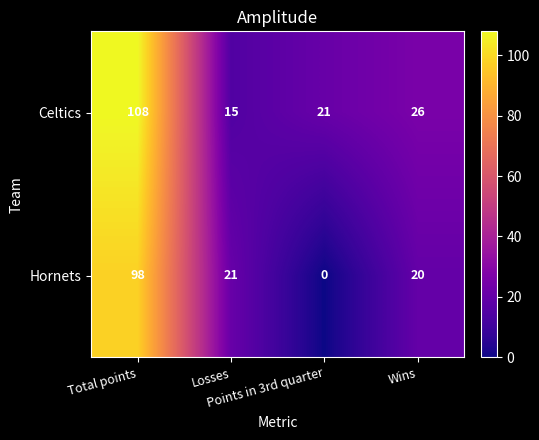

Which series has the largest range (max minus min)?

Hornets